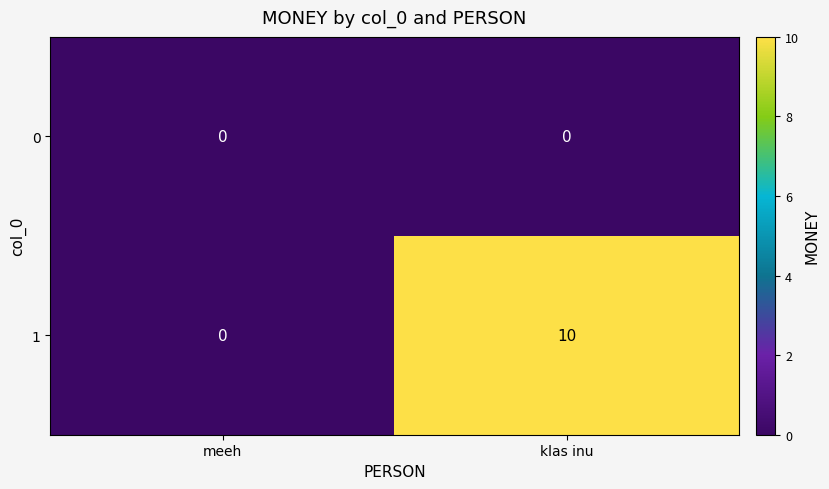

Which series has the largest total across all categories?

1